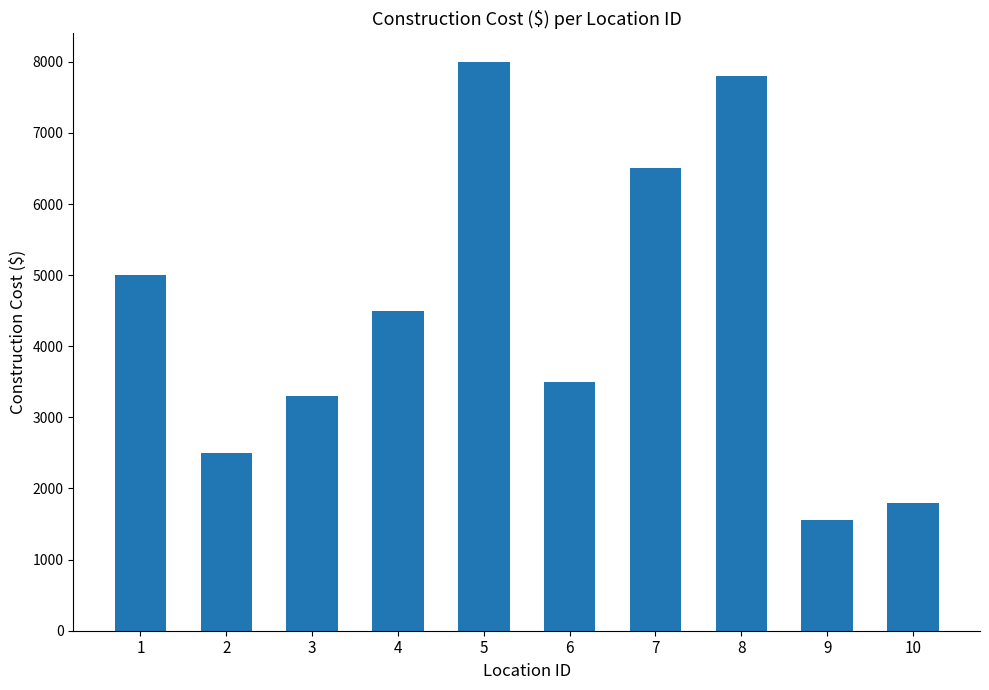

Does the chart contain any negative values?

No